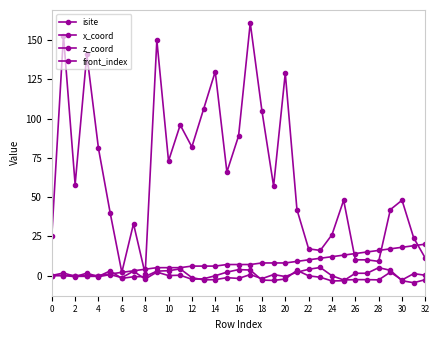

Rank the series by their maximum value, from lowest to highest.

x_coord, z_coord, front_index, isite